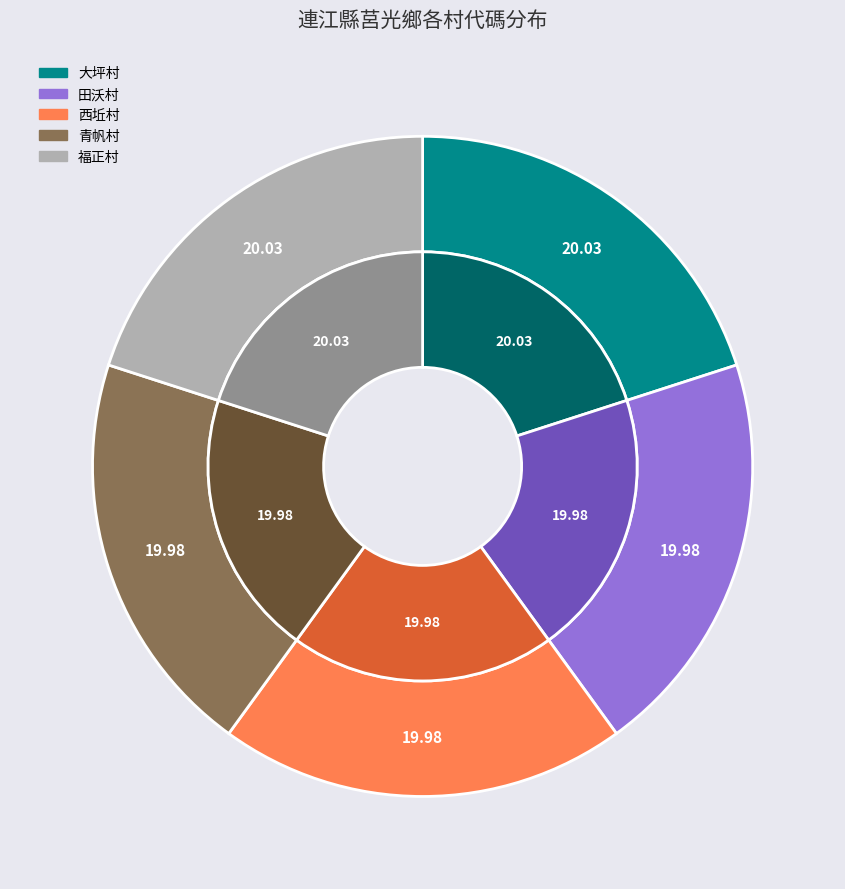

Do 福正村 and 青帆村 together represent more than half of the pie?

No